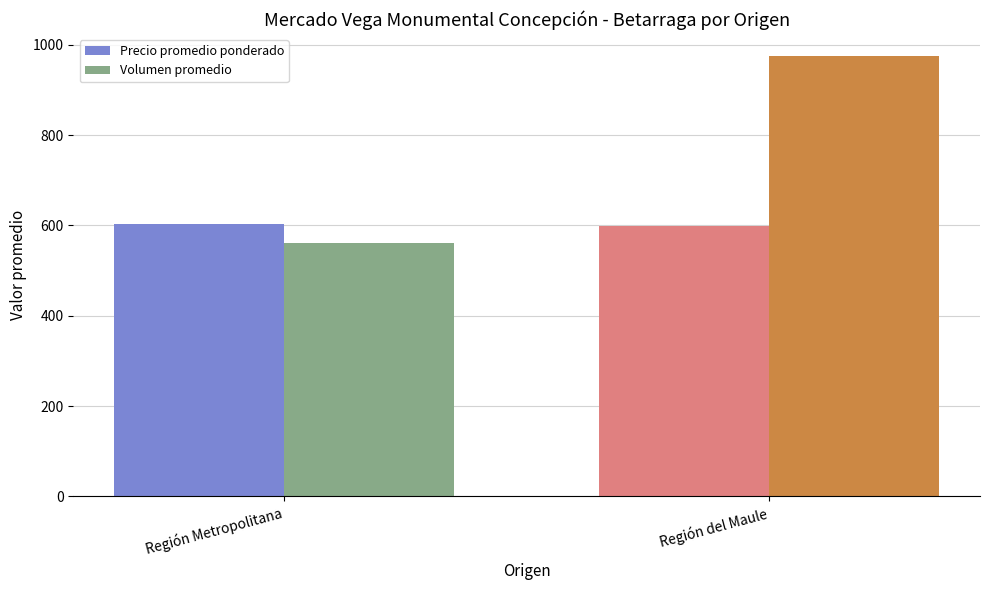

What is the highest value of the Volumen promedio series?

975